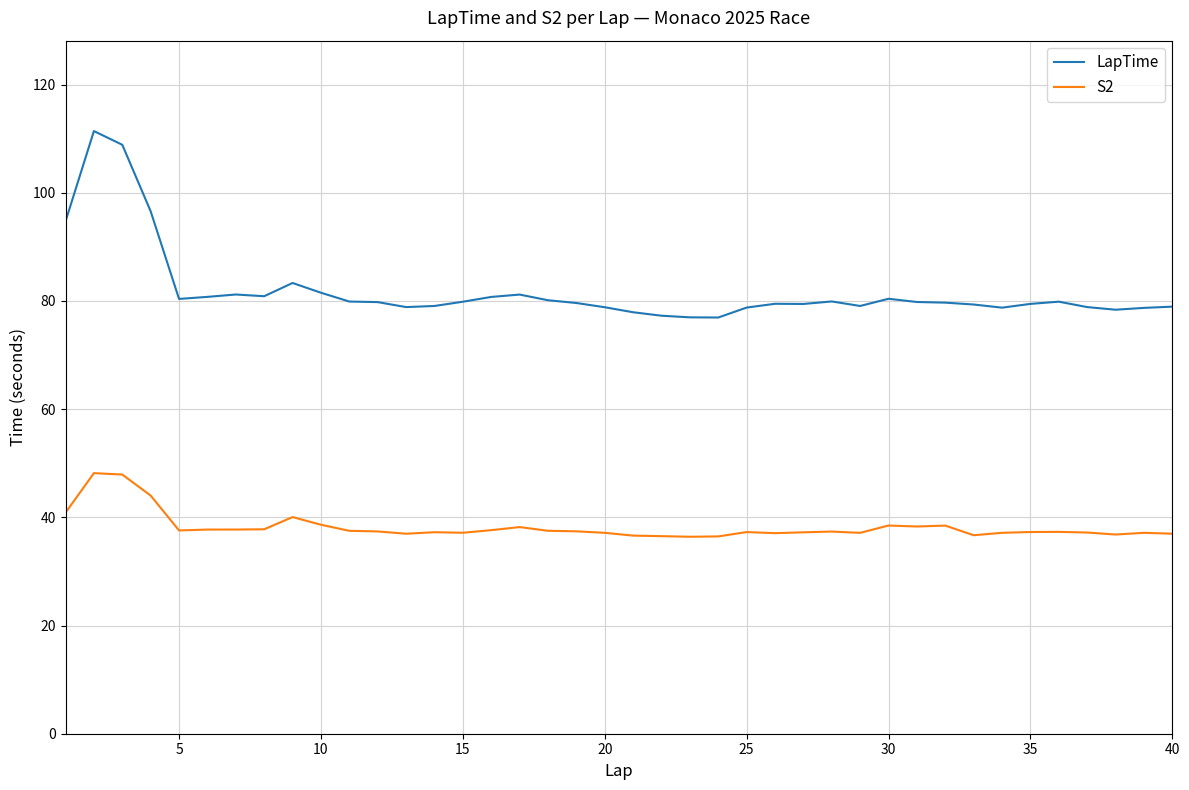

True or false: LapTime and S2 intersect in this chart.

False